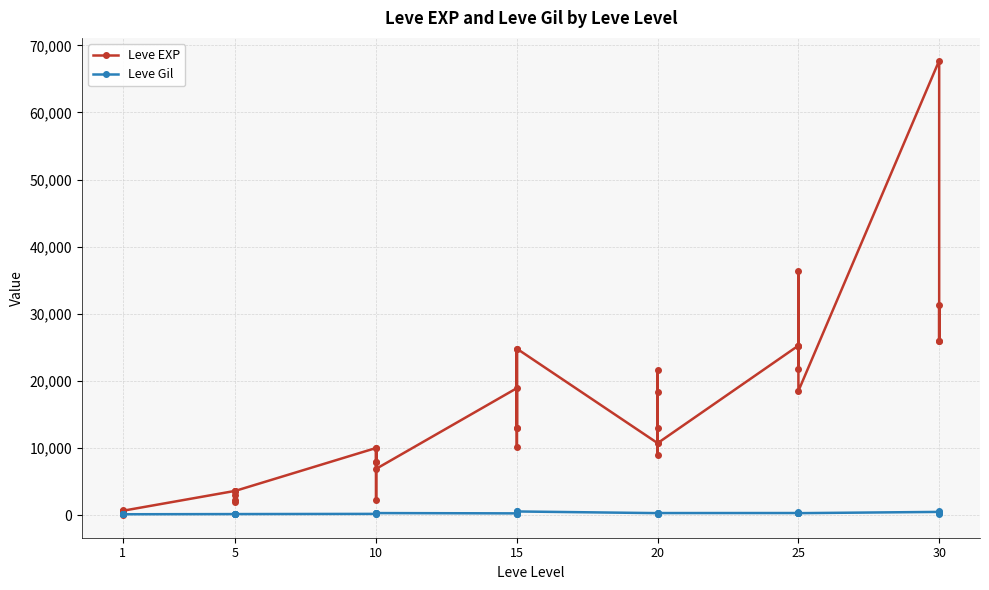

Does the chart display data point markers on the line(s)?

Yes